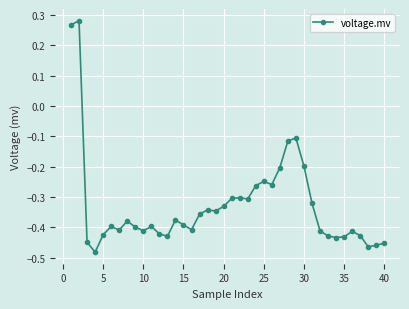

How many data points are above 0?

2